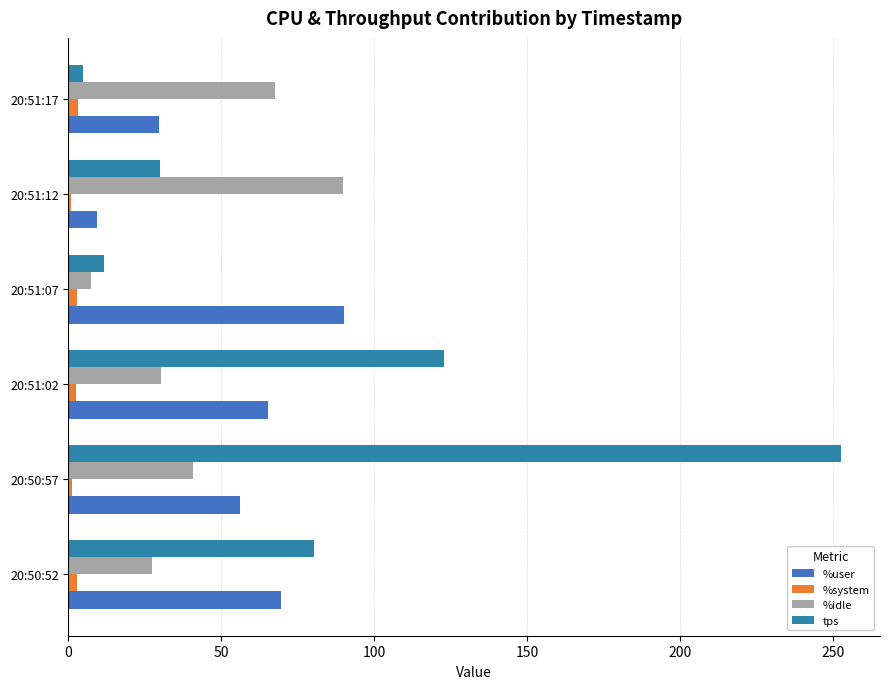

Where is %idle nearest to the value 48?

20:50:57